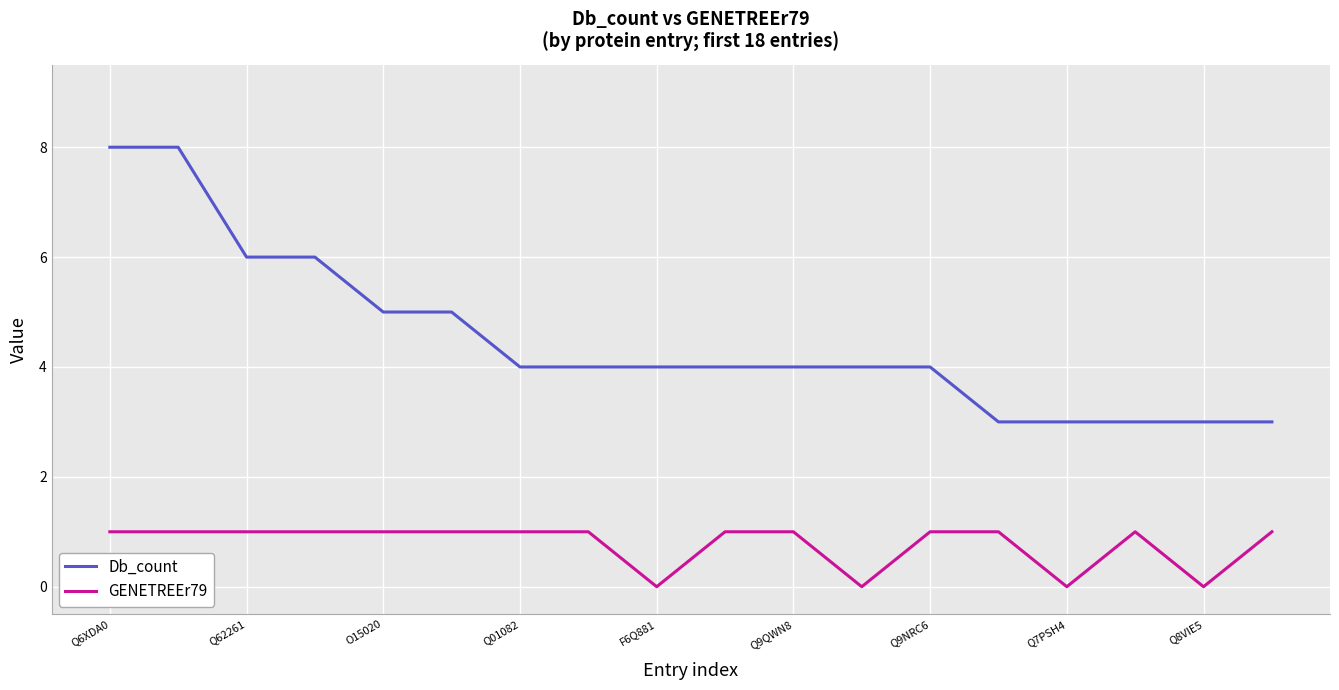

True or false: Db_count and GENETREEr79 cross at least once.

False